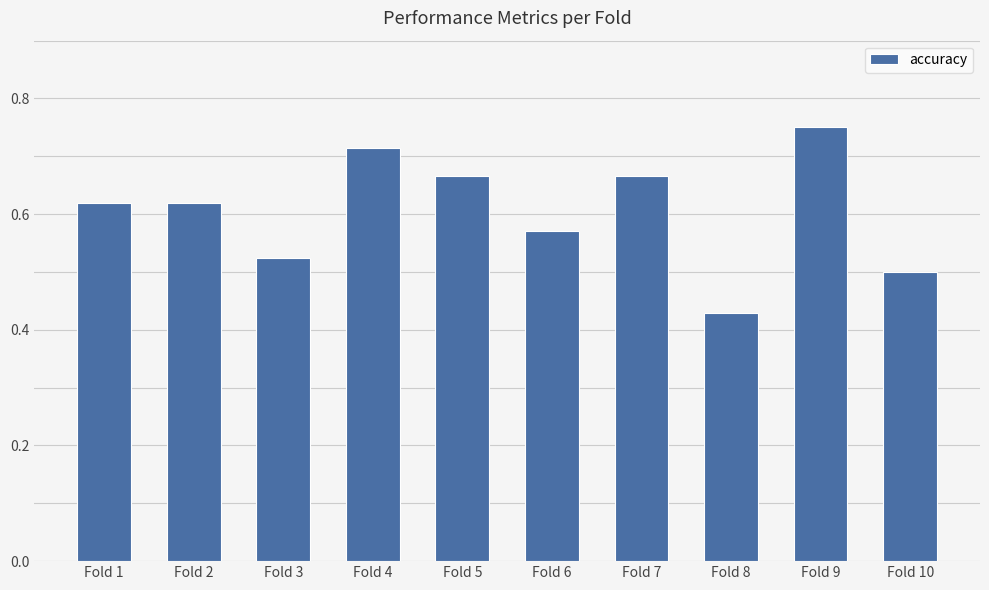

What is the difference between the maximum and minimum values?

0.3